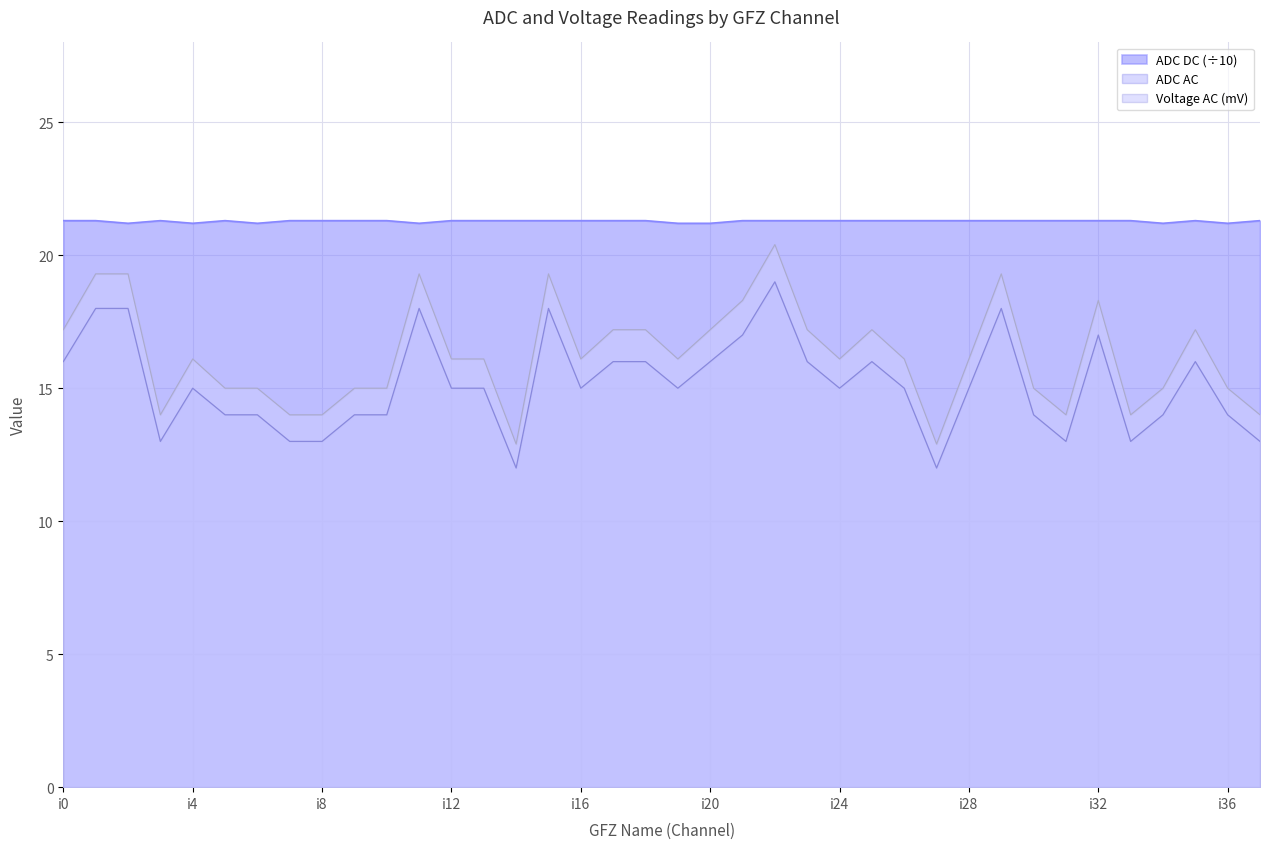

The value of ADC AC at i24 is 23.2. True or false?

False